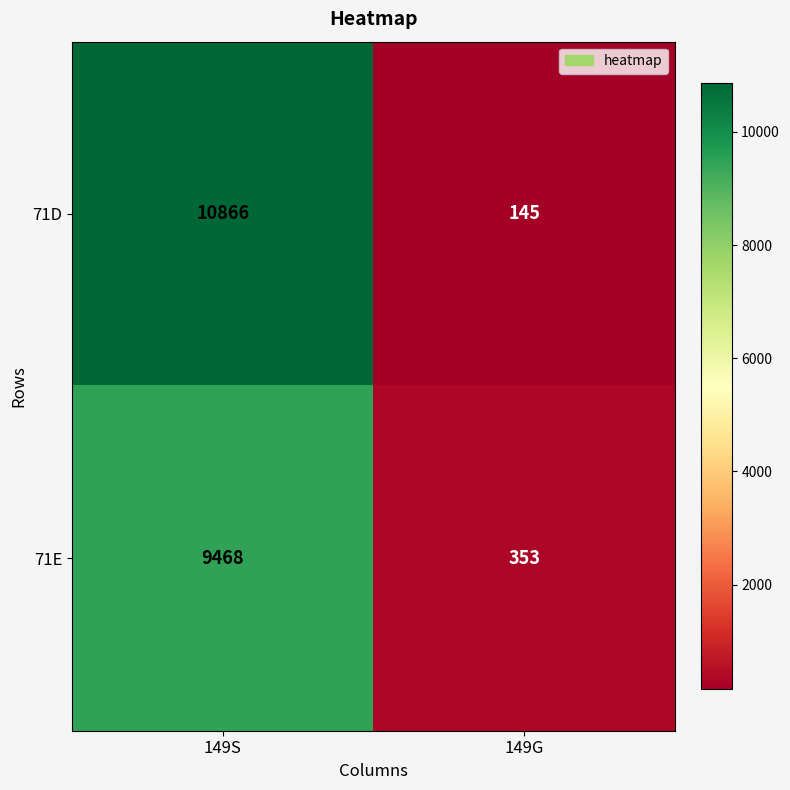

At how many categories does at least one series exceed 10574?

1